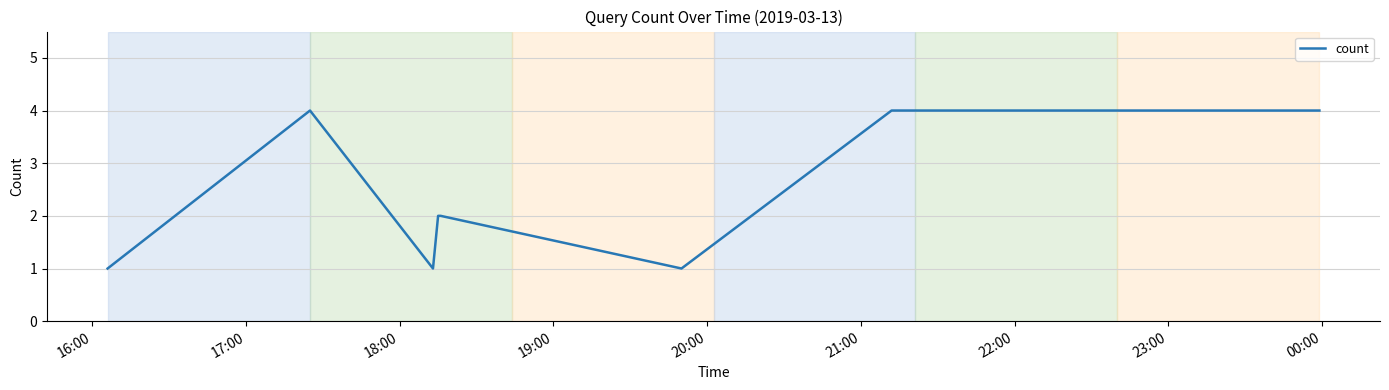

What is the maximum value shown in the chart?

4